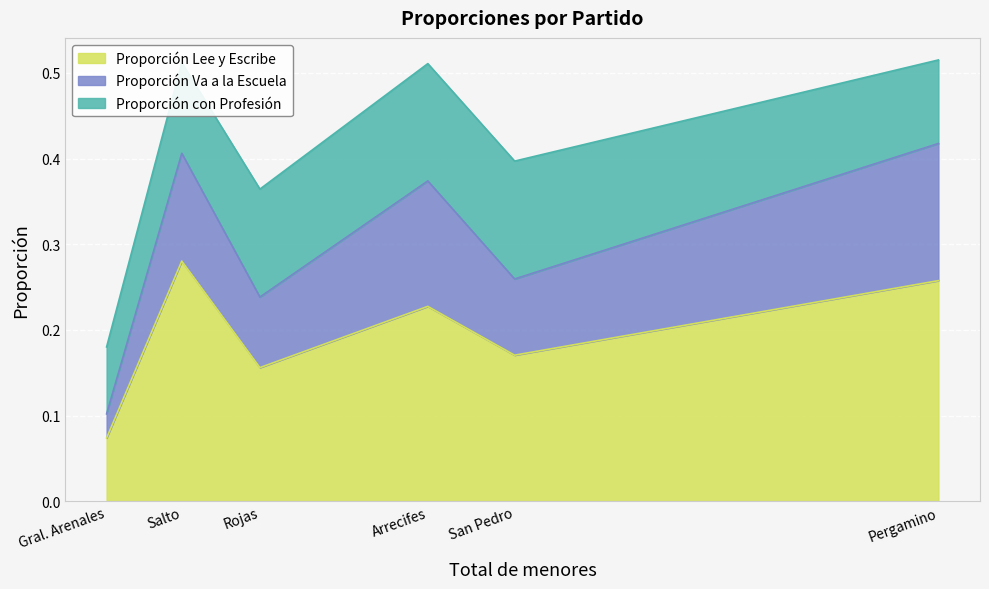

What is the difference between the Proporción Va a la Escuela values at Rojas and Pergamino?

0.1